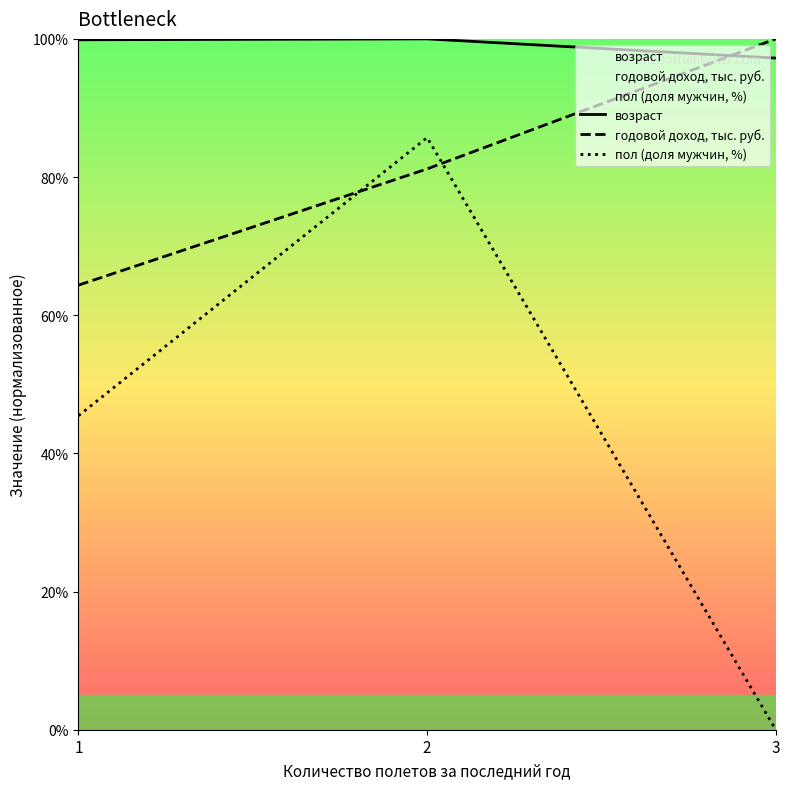

Does the chart display data point markers on the line(s)?

No